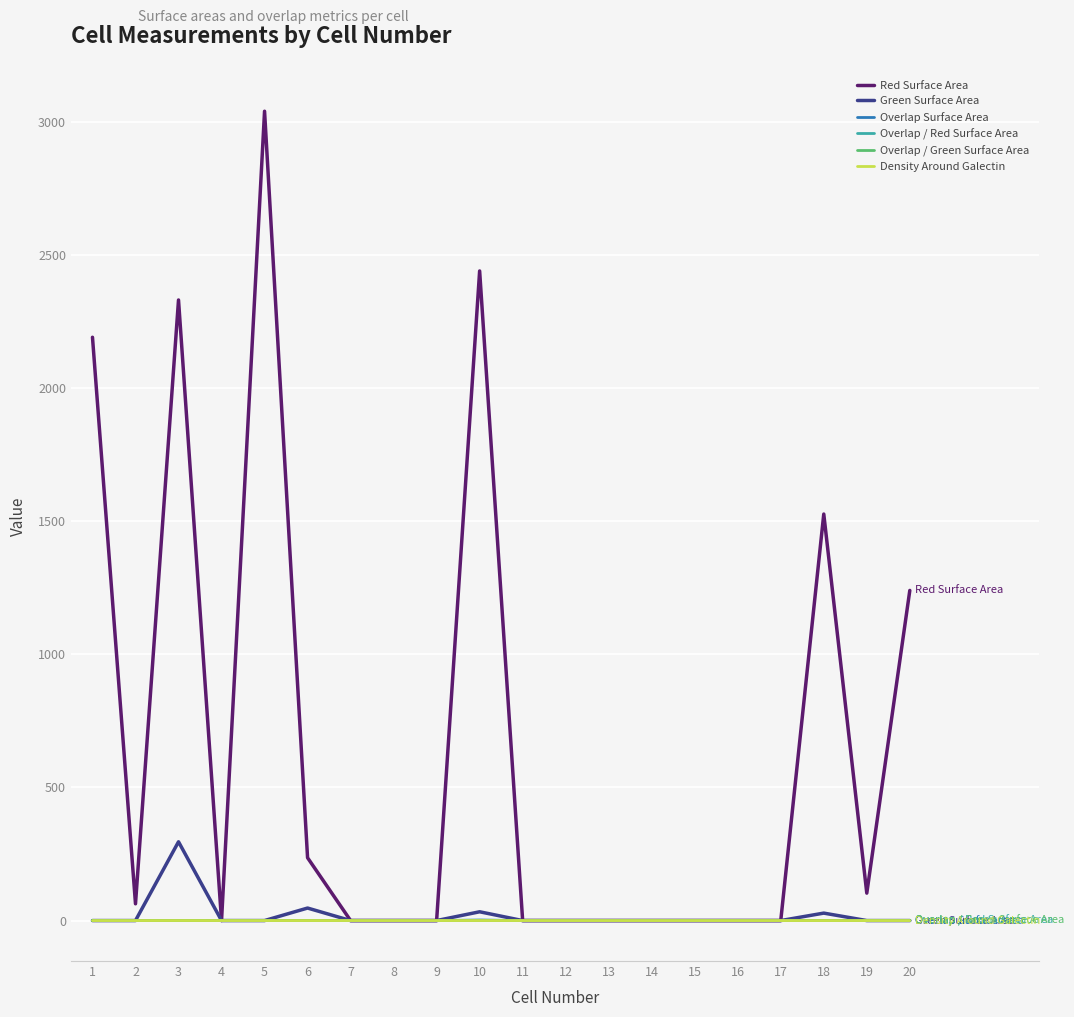

Does the chart have visible grid lines?

Yes